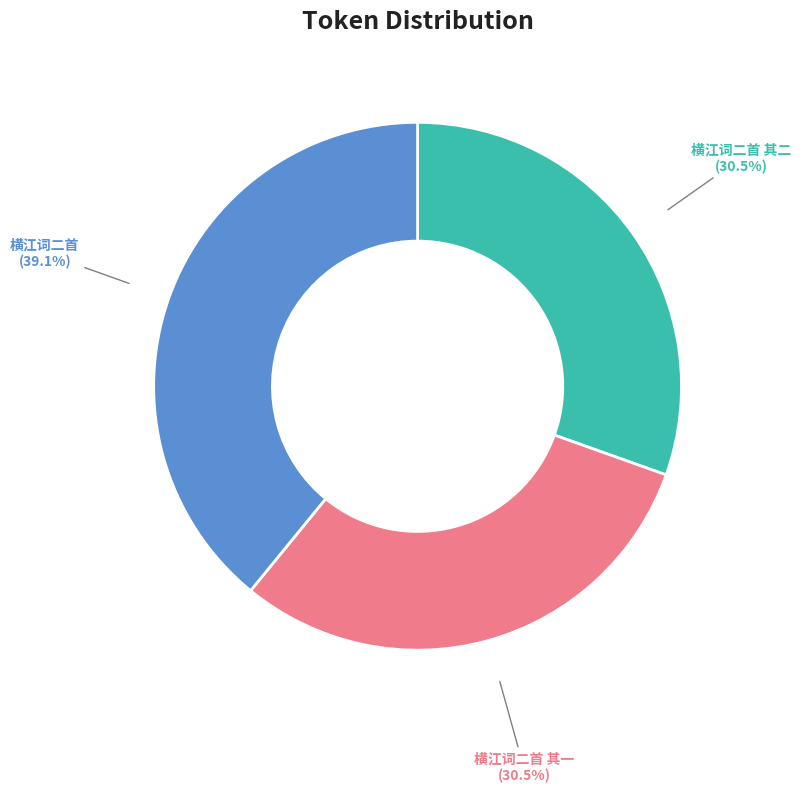

To the nearest percent, what is the average slice percentage?

33%